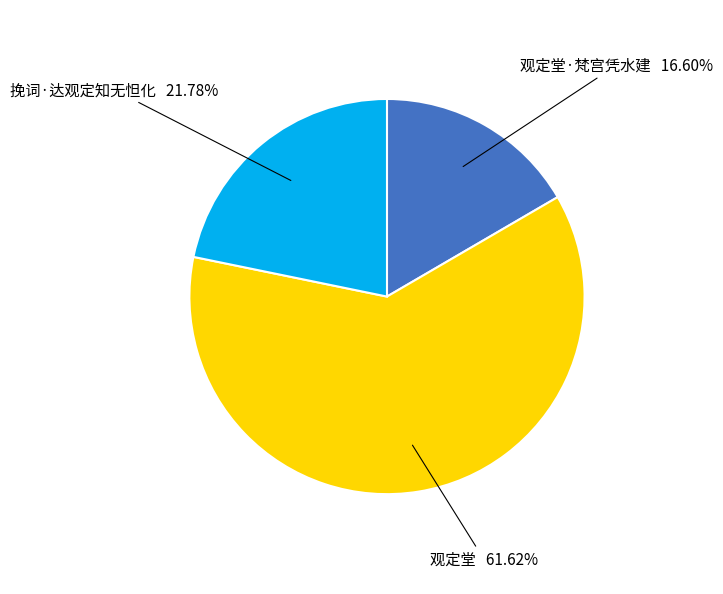

Is there a majority slice in this chart?

Yes